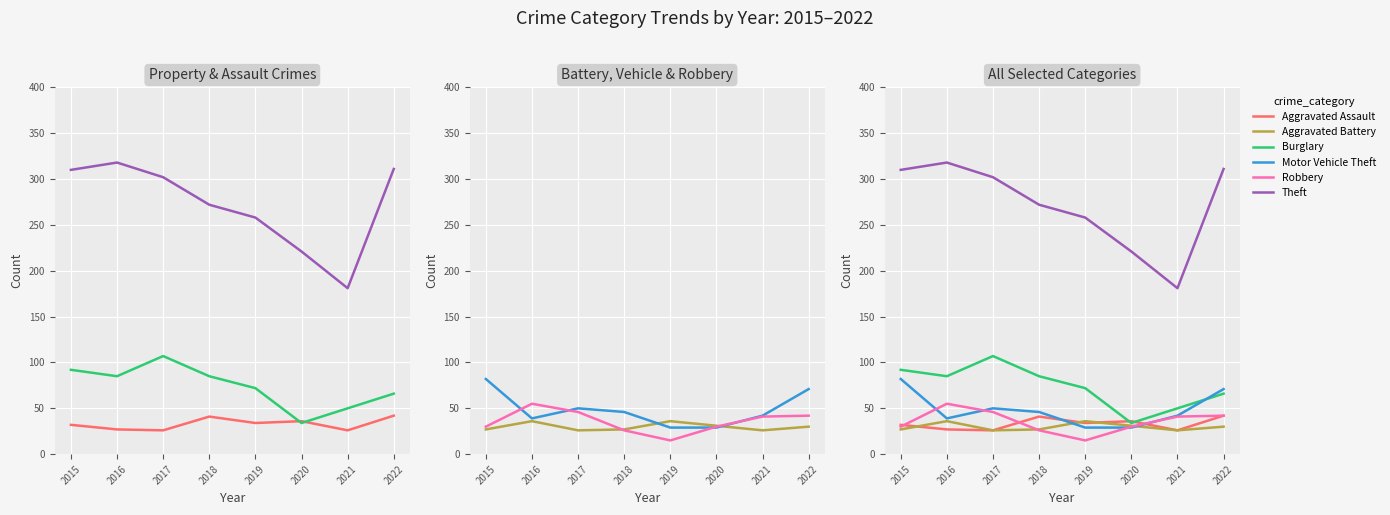

Is the value of Aggravated Battery at 2022 greater than the value of Motor Vehicle Theft at 2020?

Yes